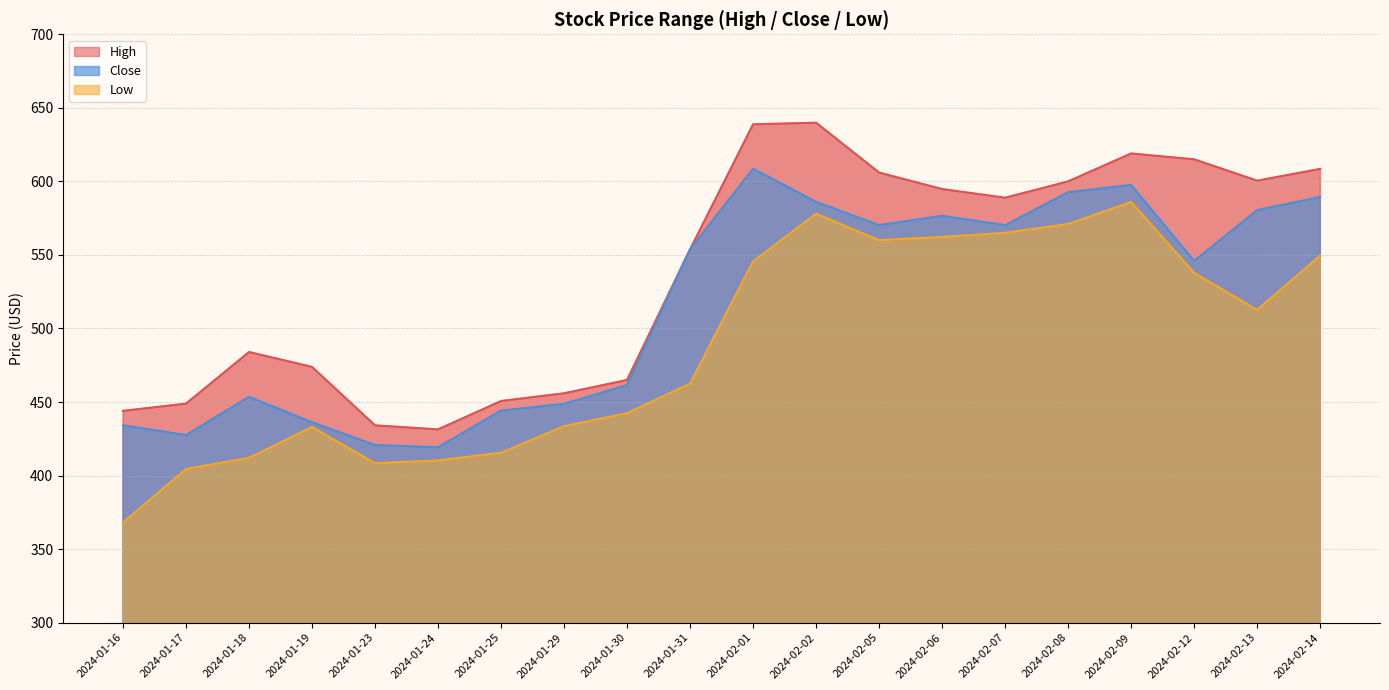

How many interior local peaks does the Low series have?

3